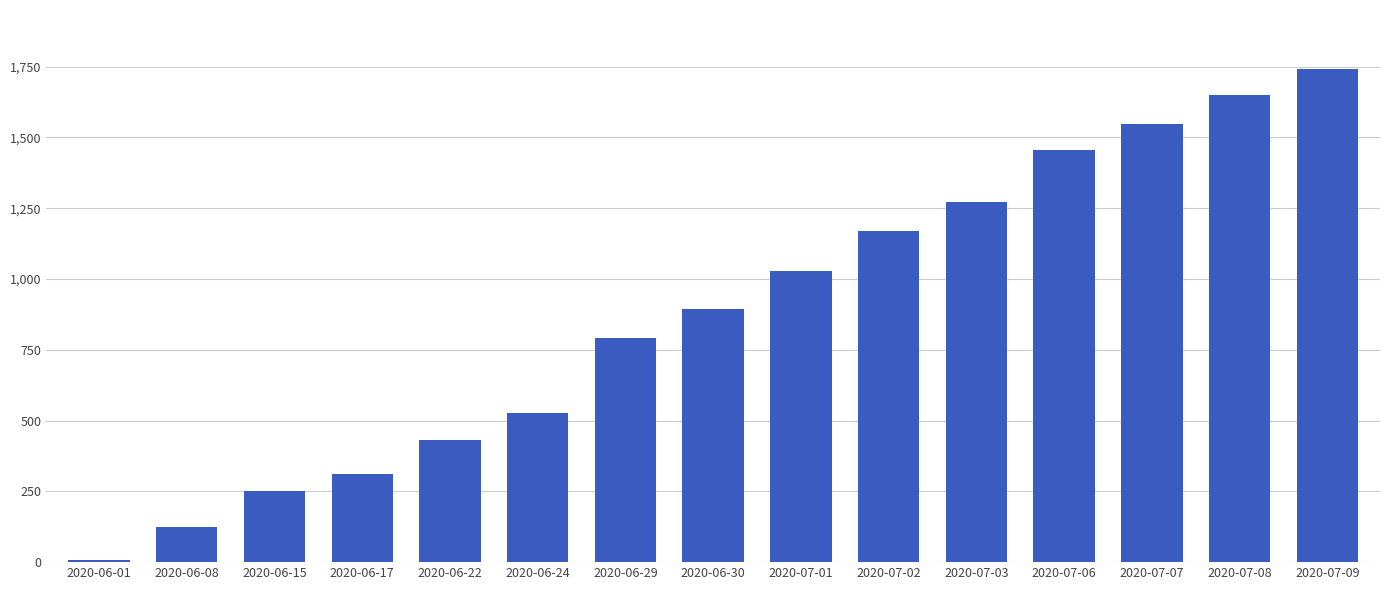

How many distinct data groups are displayed?

1